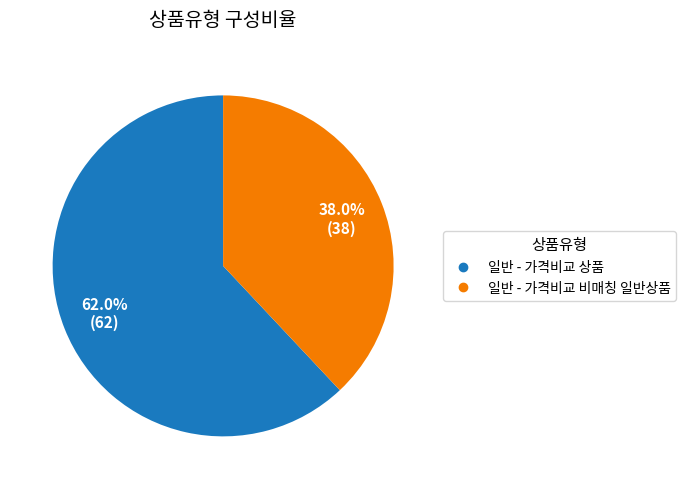

Is it true that 일반 - 가격비교 비매칭 일반상품 is 46% of the pie?

False